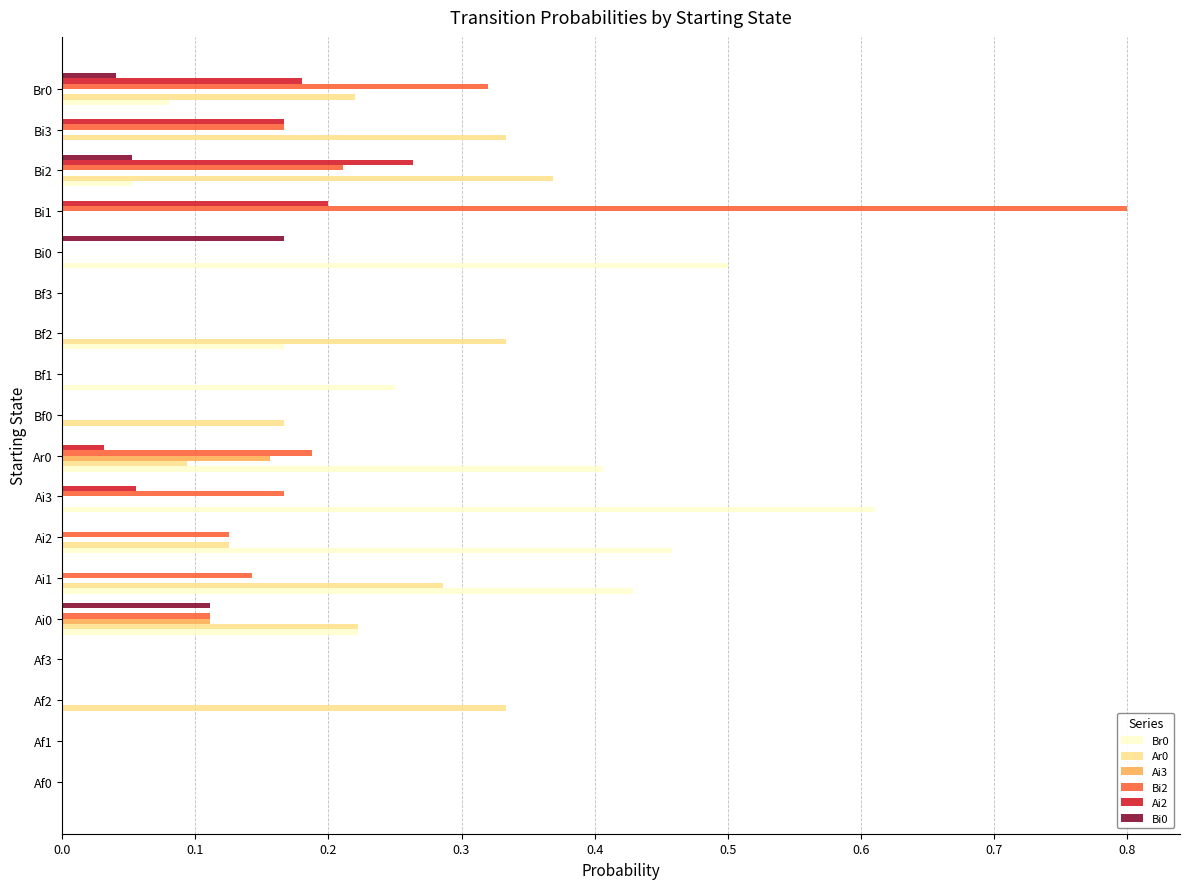

Count the number of categories in the chart.

18